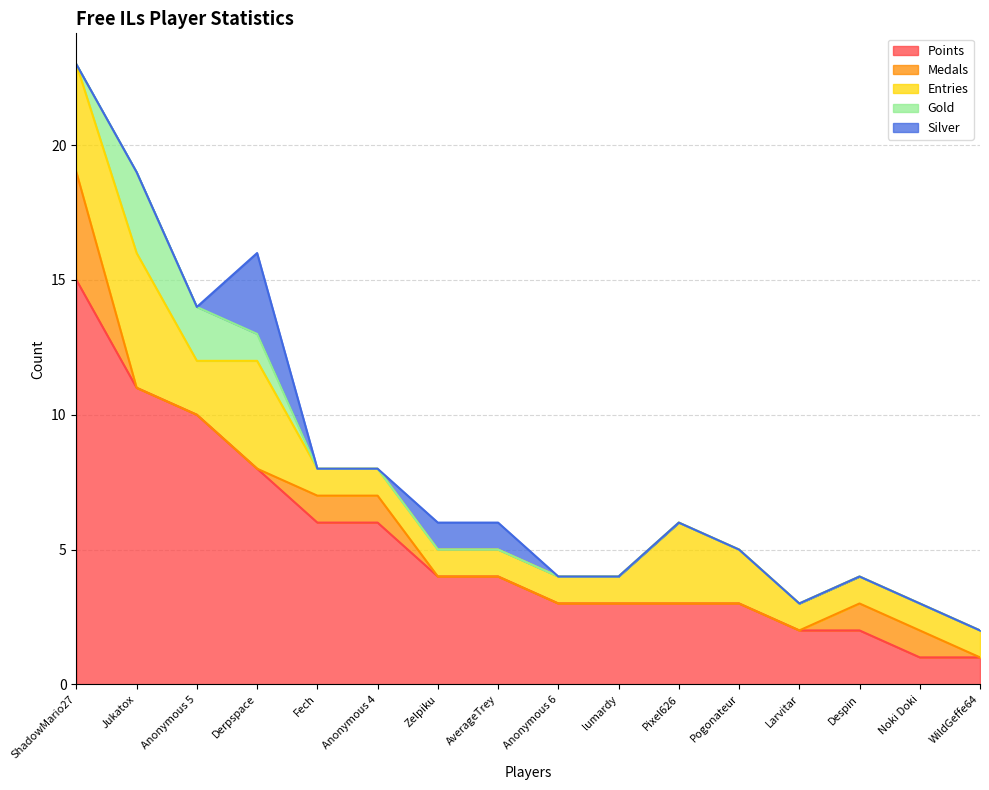

What is the difference between the Entries values at Jukatox and Pogonateur?

3